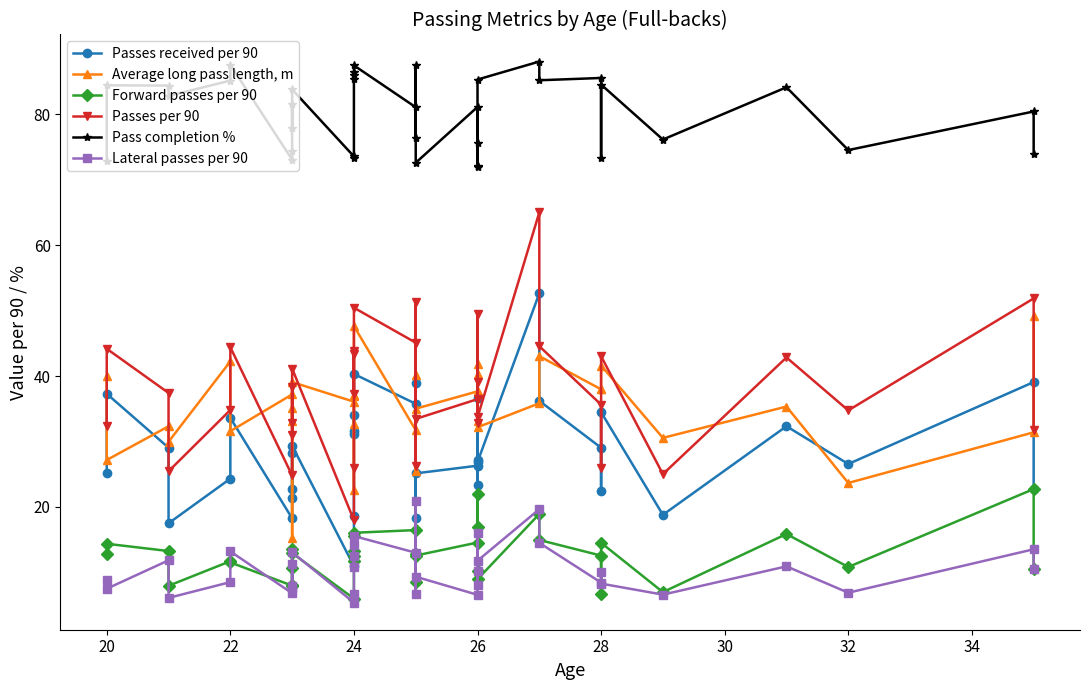

True or false: Passes per 90 and Forward passes per 90 intersect in this chart.

False